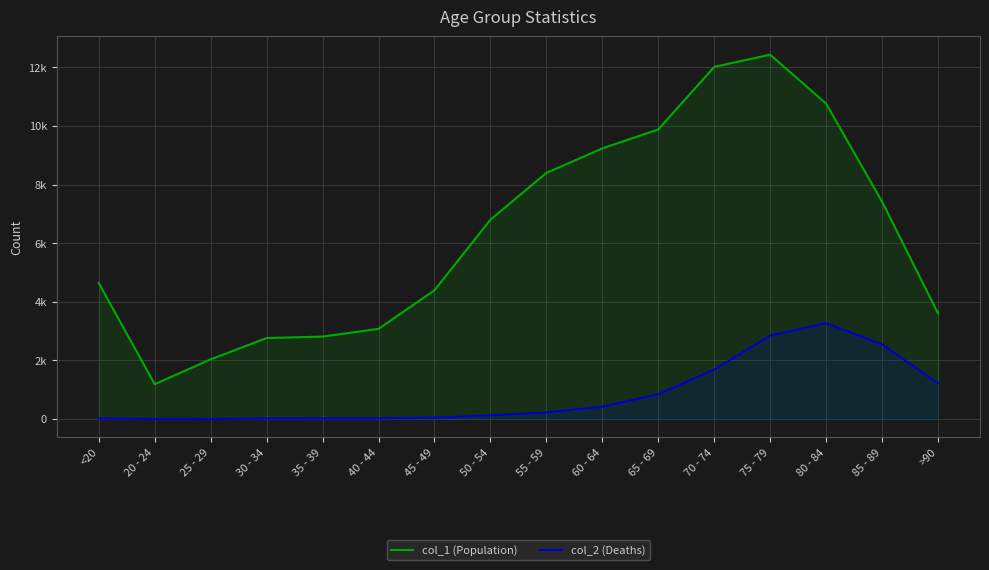

True or false: col_1 (Population) and col_2 (Deaths) cross at least once.

False